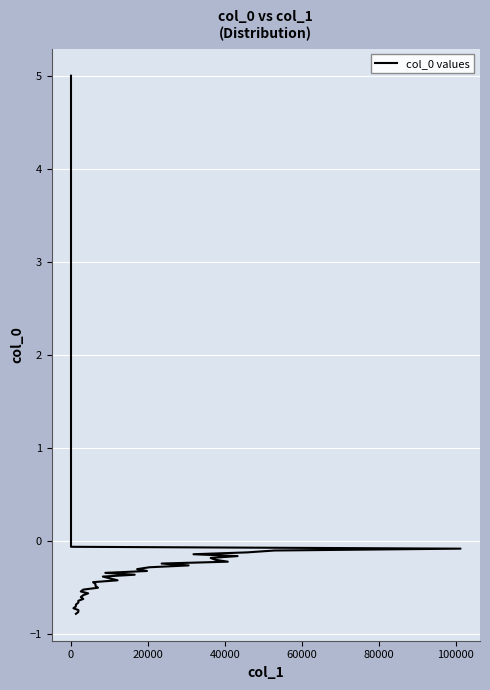

What is the greatest value displayed?

5.0